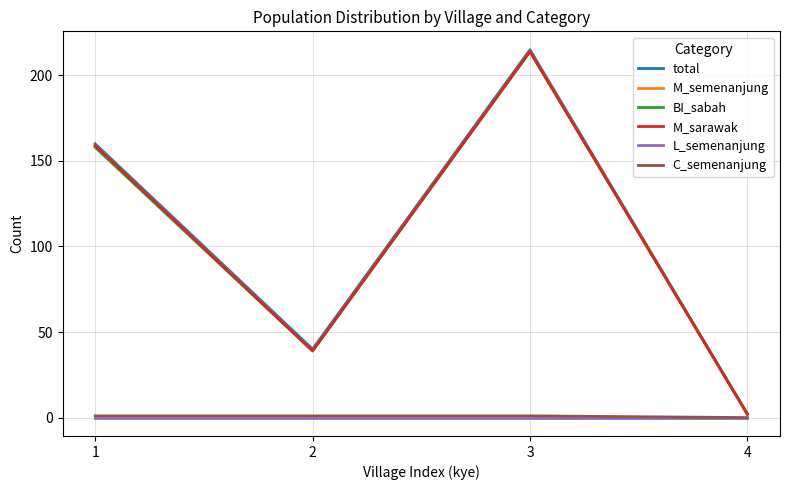

What is the difference between the maximum and second lowest values in the total series?

175